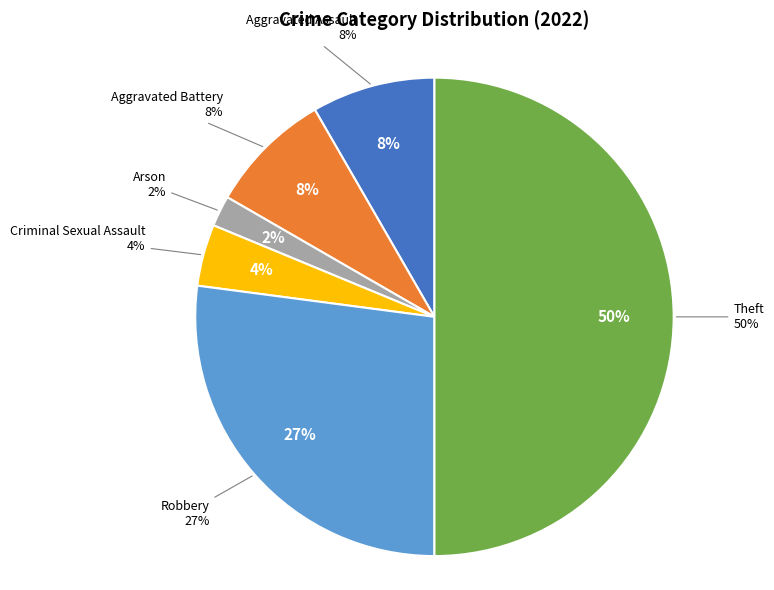

How many segments does this pie chart have?

6